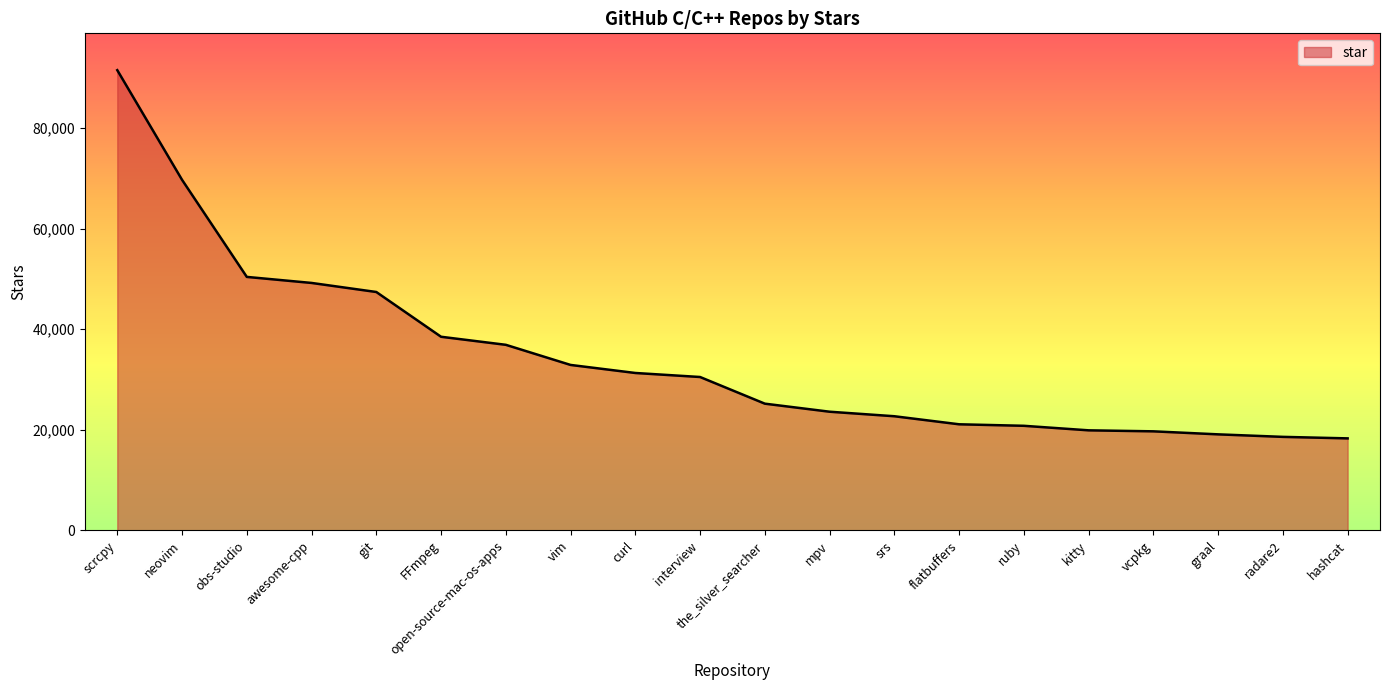

The value at the_silver_searcher is 25200. True or false?

True